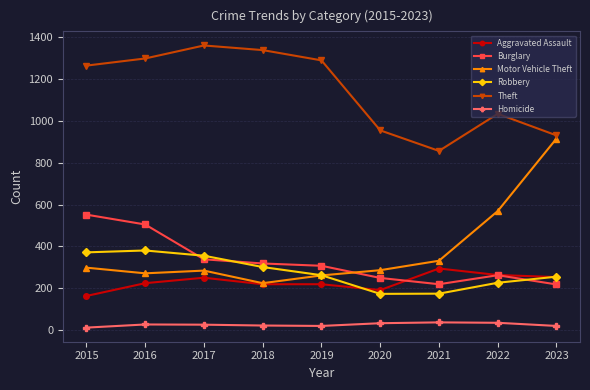

Is it true that Theft equals 1288 at 2019?

True